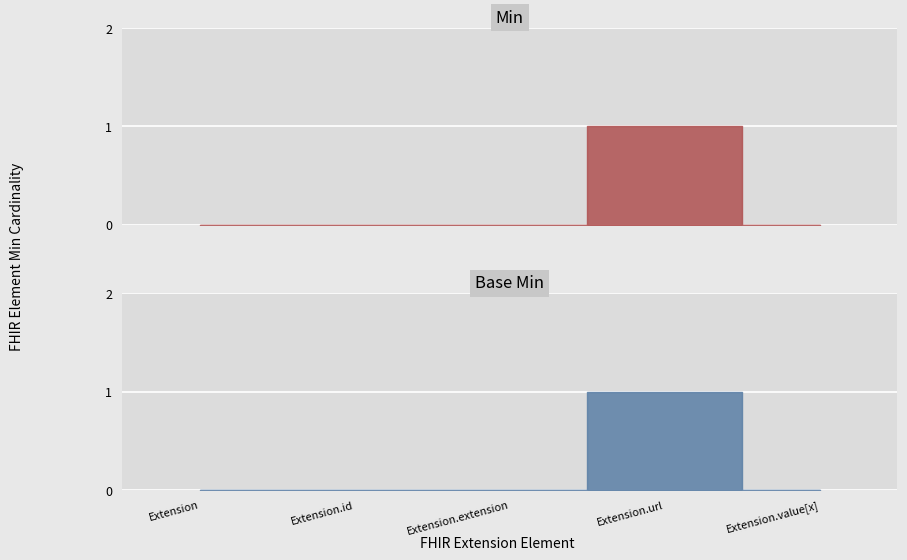

List the series in order of their peak value, highest first.

Min, Base Min